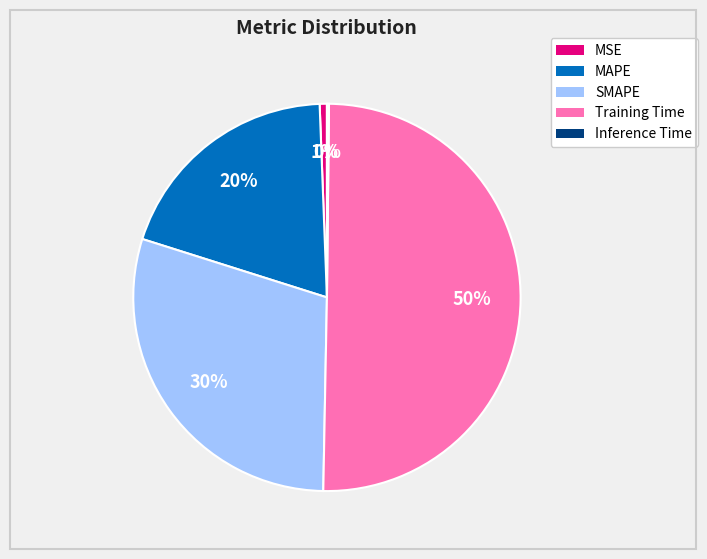

Do SMAPE and MAPE together represent more than half of the pie?

No